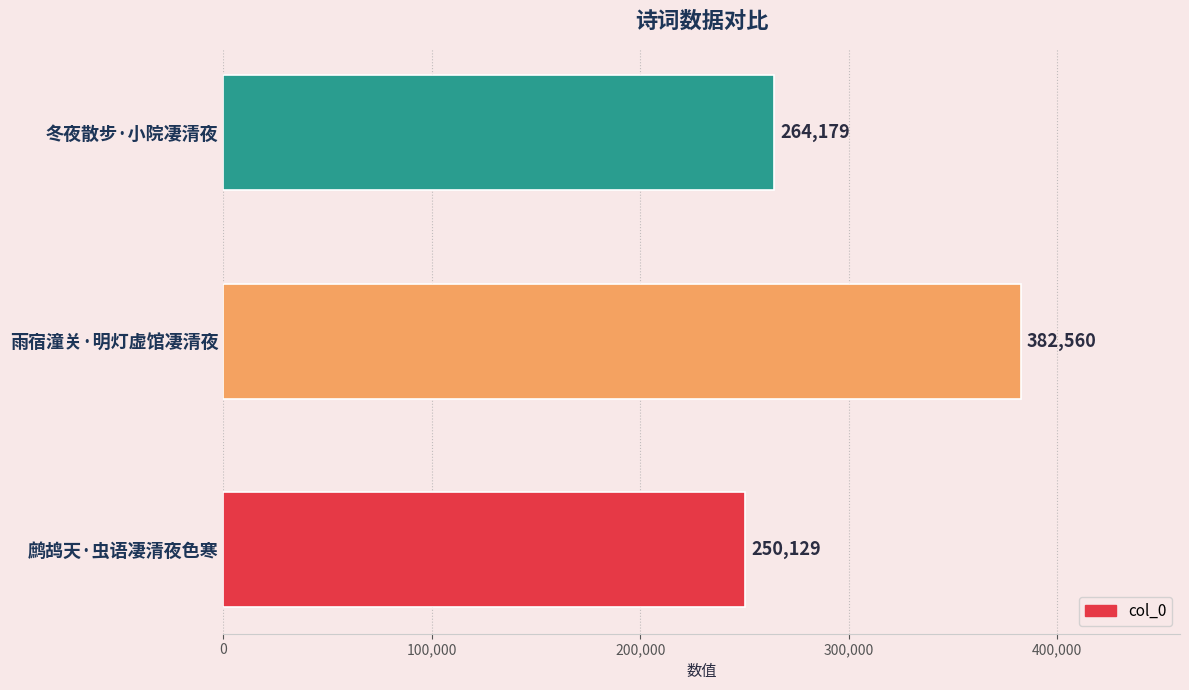

Which category has the highest value across all series?

雨宿潼关·明灯虚馆凄清夜